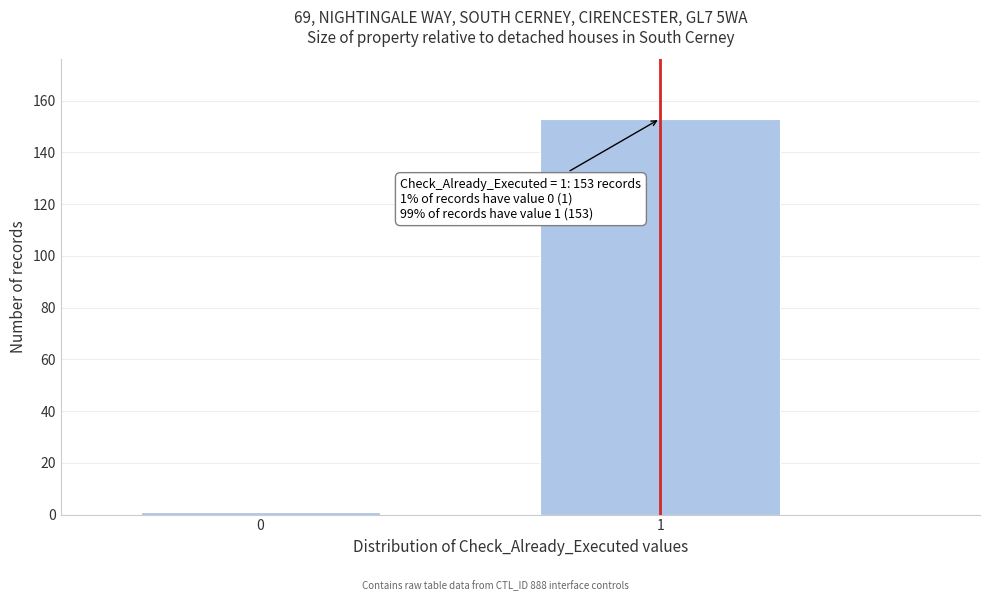

Reading left to right, list all the values displayed in this chart.

0=1	1=153